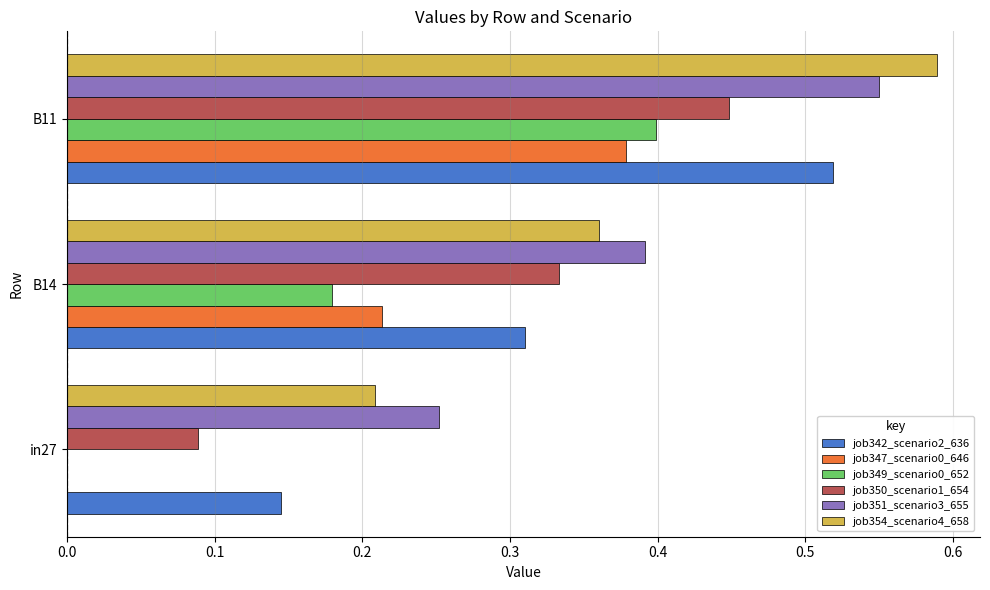

What is the sum of all job354_scenario4_658 values?

1.2